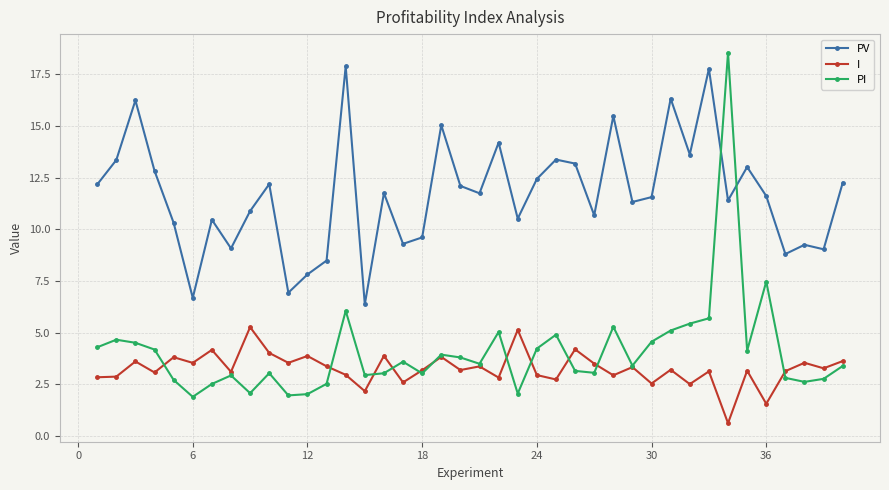

What is the value of the PV point at the 28th from the left?

15.5